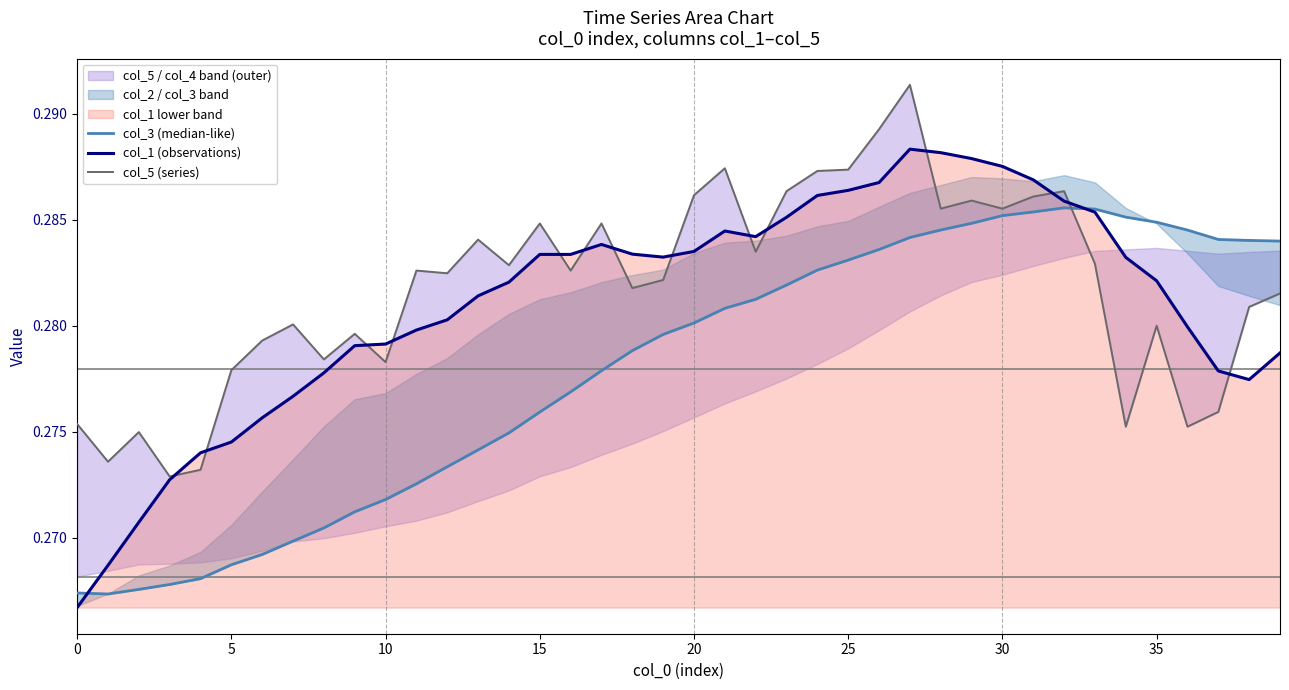

What is the average value of the col_3 (median-like) series?

0.3